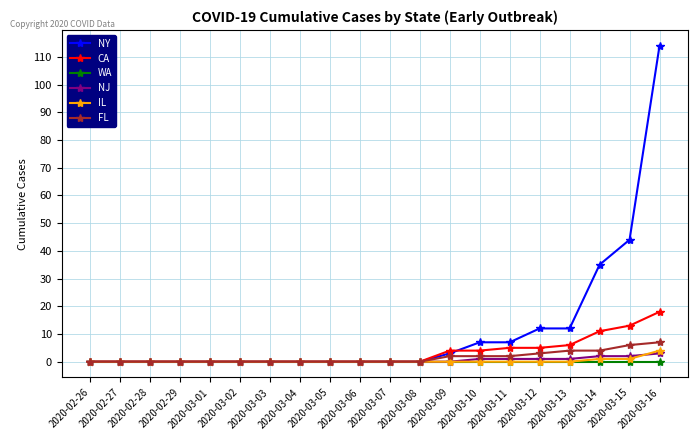

Count the number of categories in the chart.

20